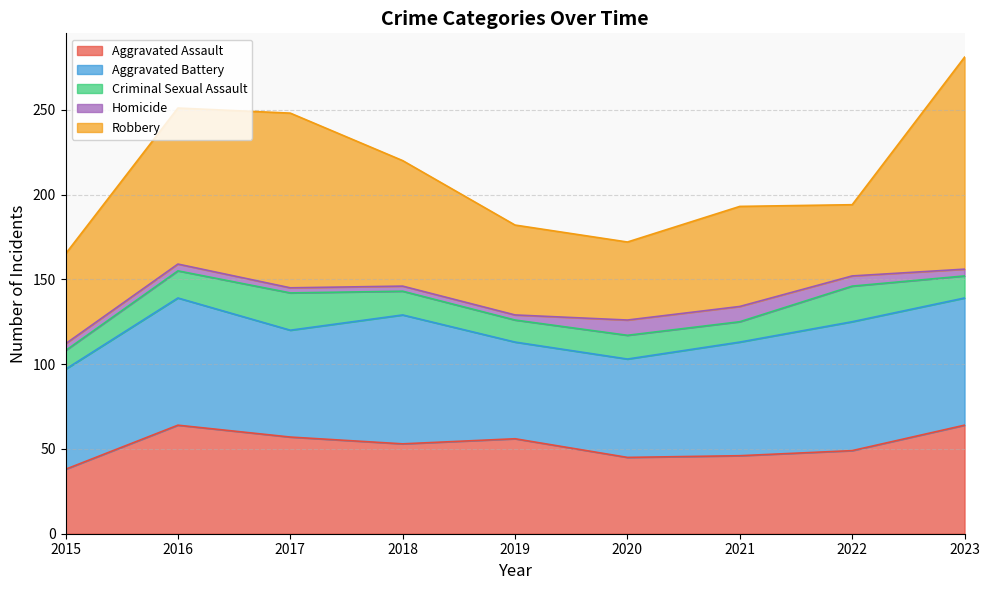

Reading left to right, what are all the values shown in this chart?

Aggravated Assault: 2015=38	2016=64	2017=57	2018=53	2019=56	2020=45	2021=46	2022=49	2023=64
Aggravated Battery: 2015=59	2016=75	2017=63	2018=76	2019=57	2020=58	2021=67	2022=76	2023=75
Criminal Sexual Assault: 2015=11	2016=16	2017=22	2018=14	2019=13	2020=14	2021=12	2022=21	2023=13
Homicide: 2015=4	2016=4	2017=3	2018=3	2019=3	2020=9	2021=9	2022=6	2023=4
Robbery: 2015=53	2016=92	2017=103	2018=74	2019=53	2020=46	2021=59	2022=42	2023=125